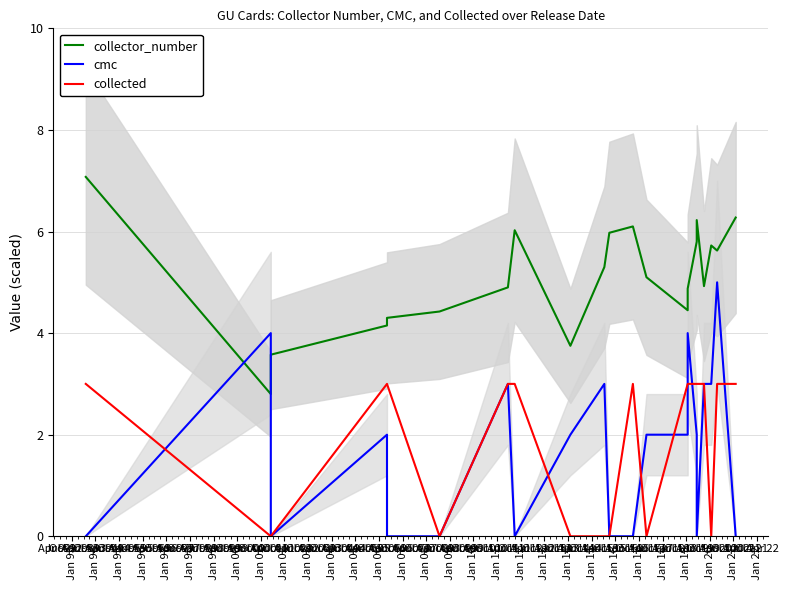

Which series has the largest total across all categories?

collector_number